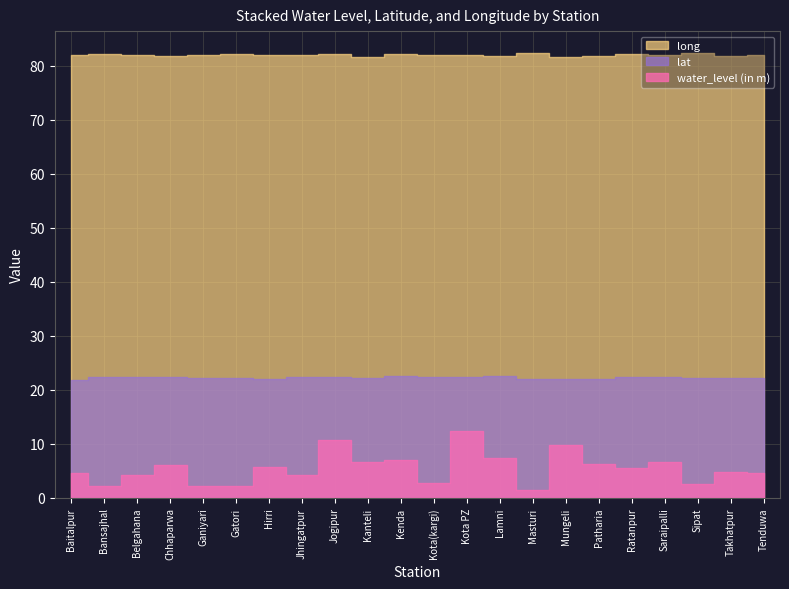

At which category does lat reach its first local peak?

Chhaparwa